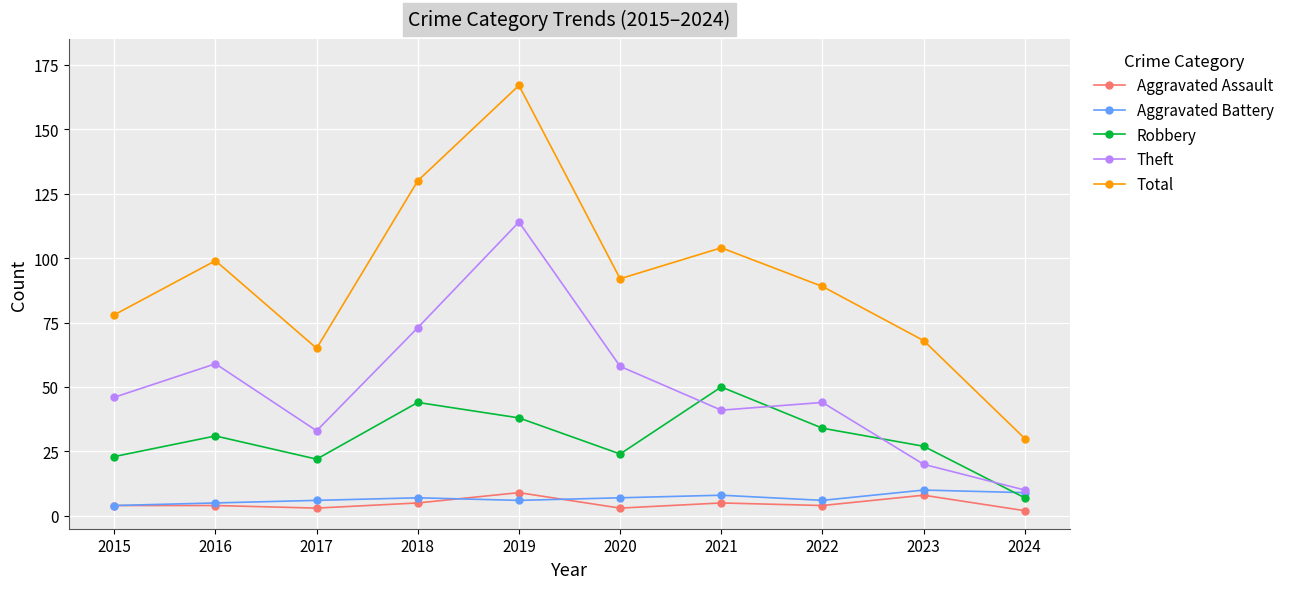

What is the sum of the Aggravated Battery values at 2015 and 2017?

10